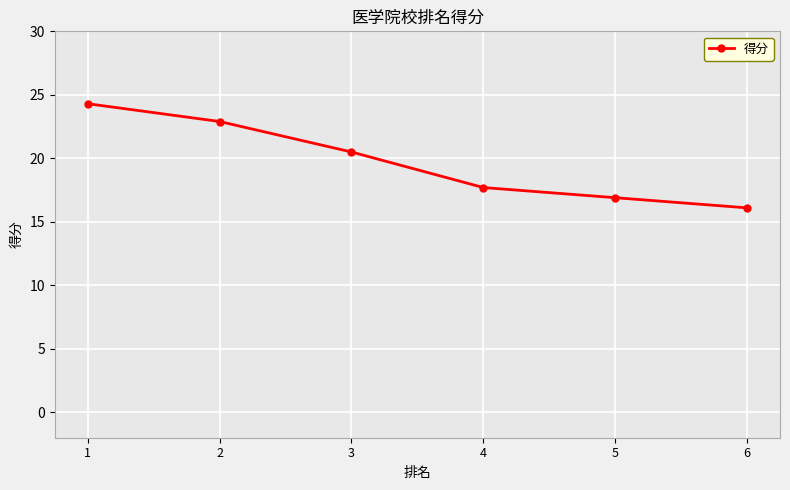

Approximately how many times larger is the value at 5 compared to 1?

0.7